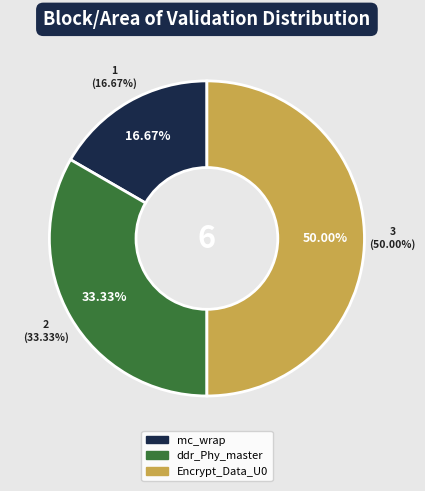

Count the number of slices in the pie.

3